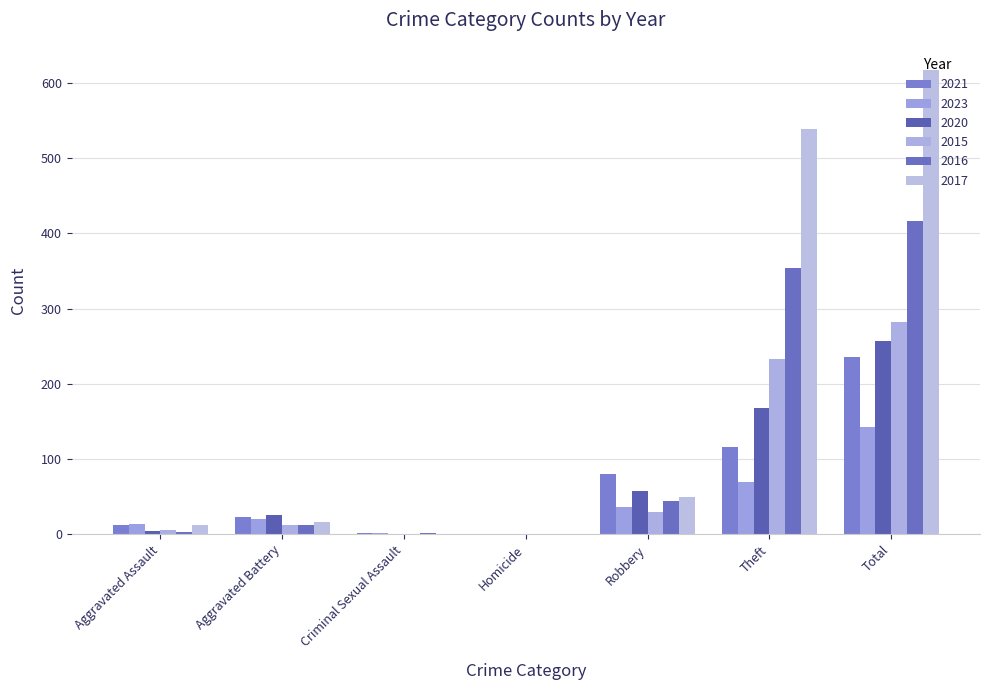

At which label does 2023 reach its peak?

Total